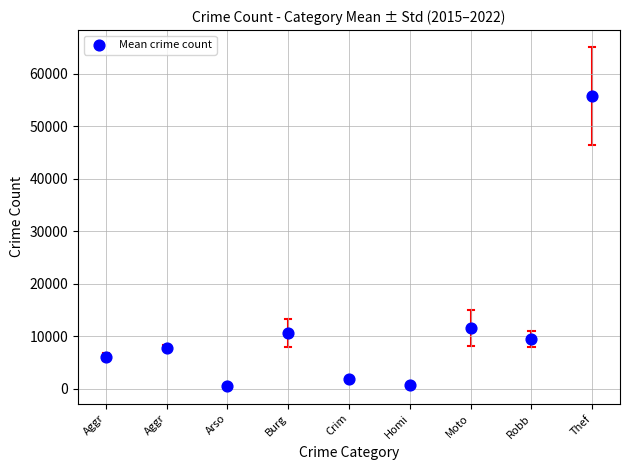

What Y value in the scatter plot is closest to 28109?

11585.1